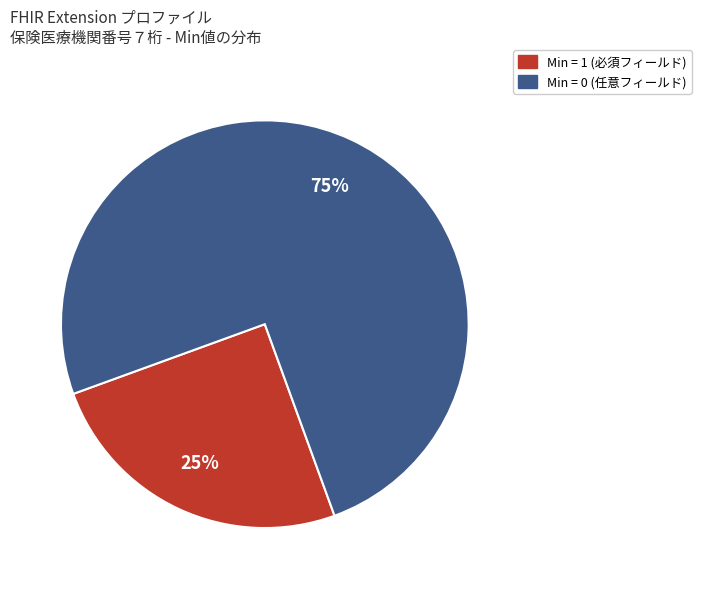

Is there any slice that represents more than half of the pie?

Yes